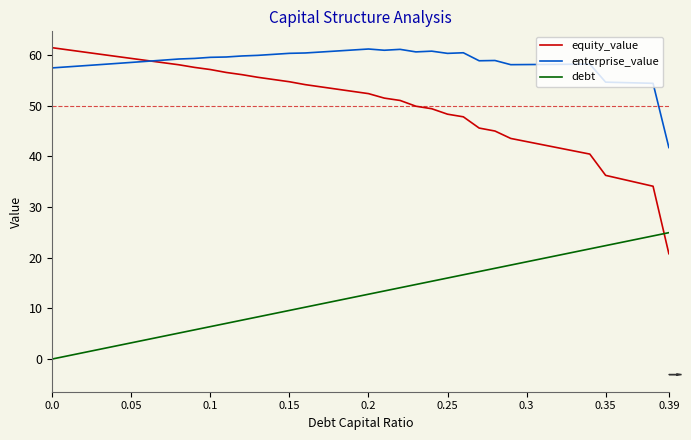

How many positive values does the debt series have?

39